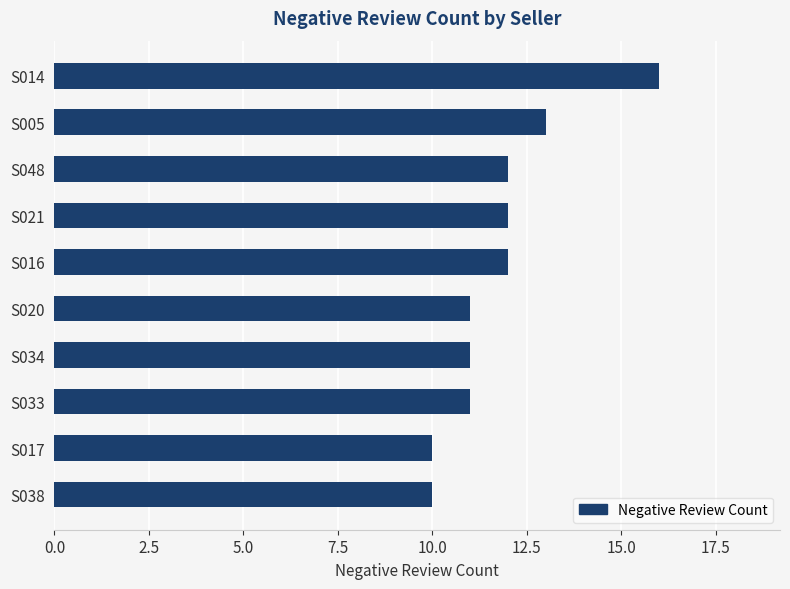

How many values are below 12?

5